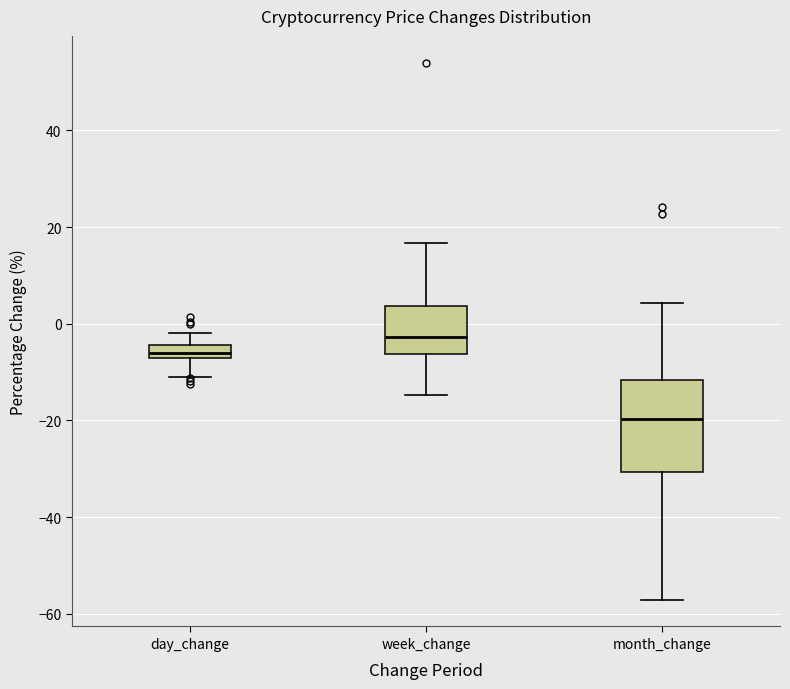

Which box has the highest median line?

week_change